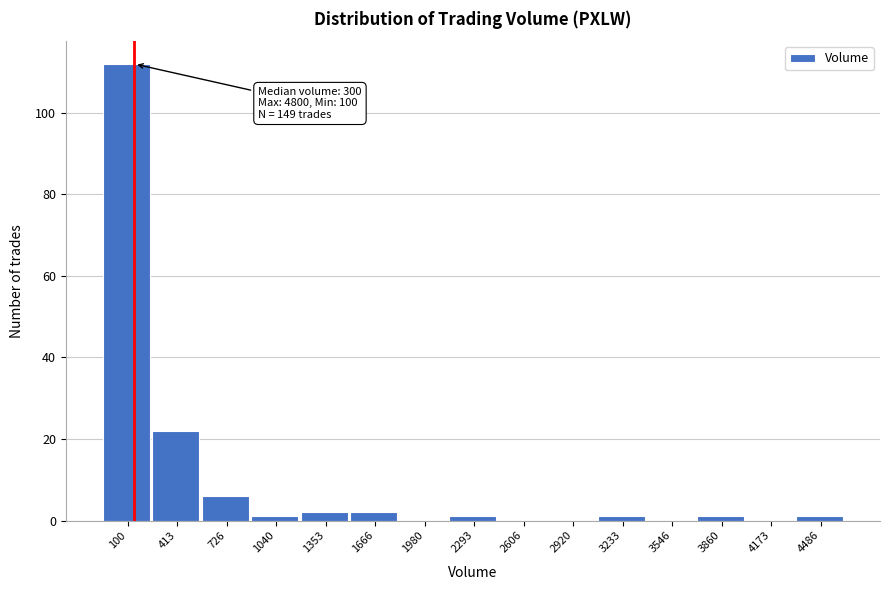

Which has a higher value, 100 or 726?

100